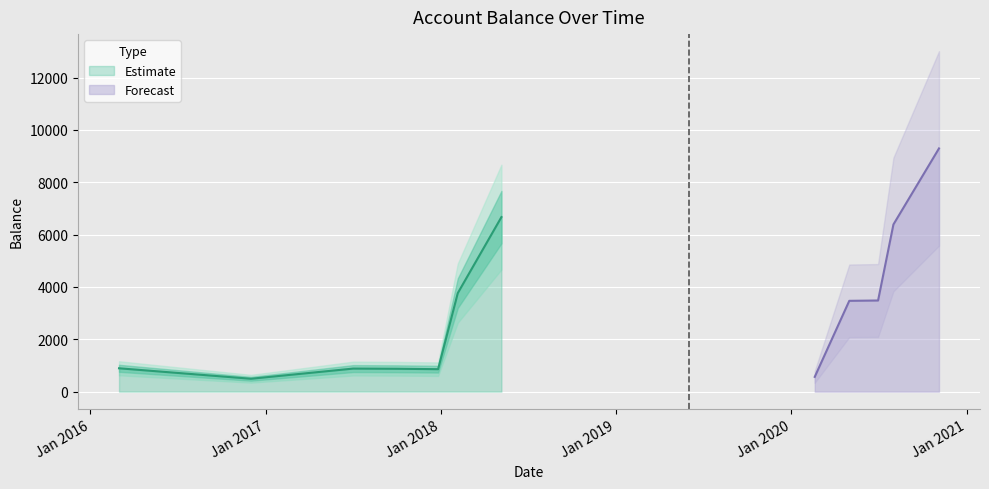

How many values are below 3469?

6